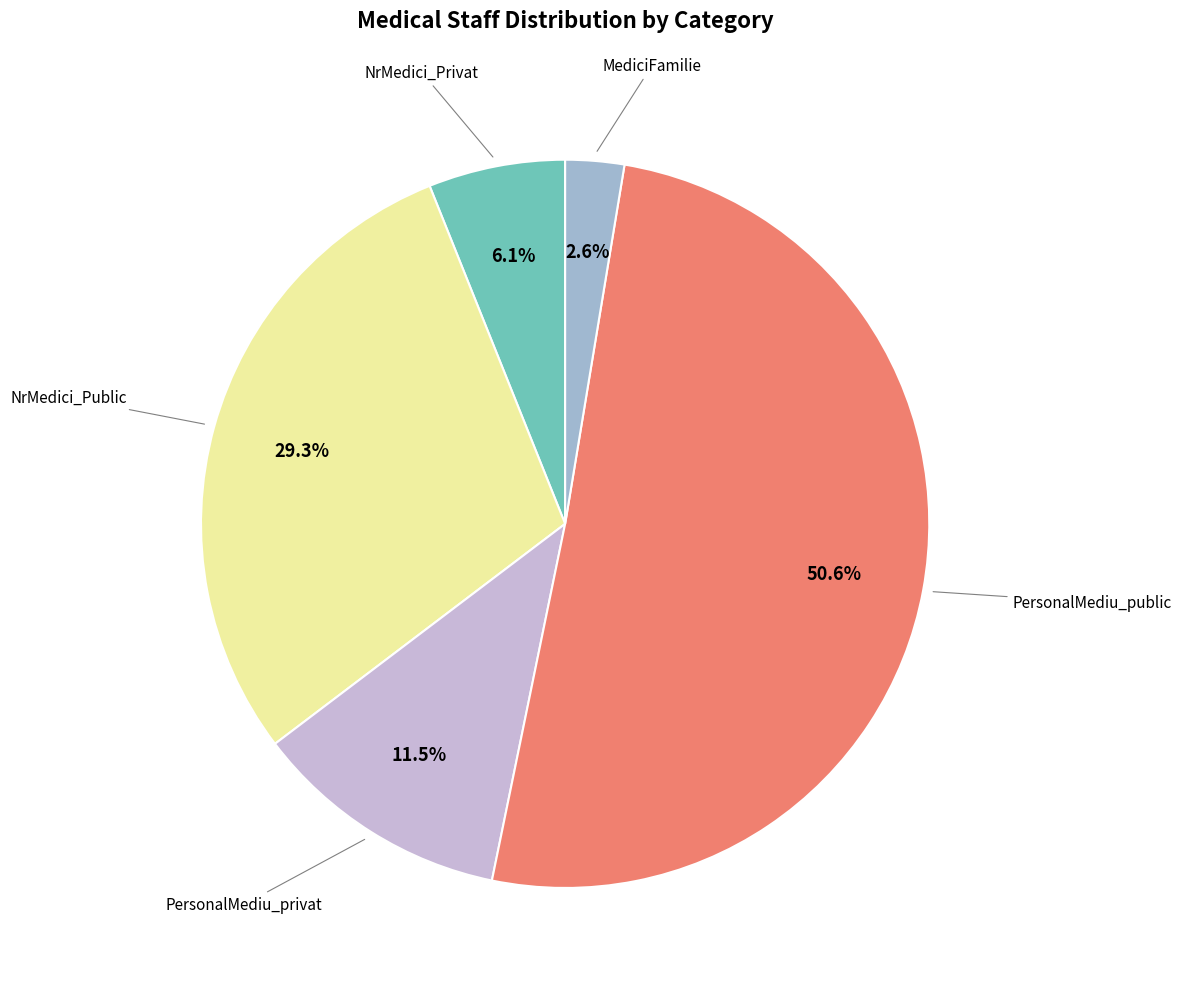

How many slices are in this pie chart?

5